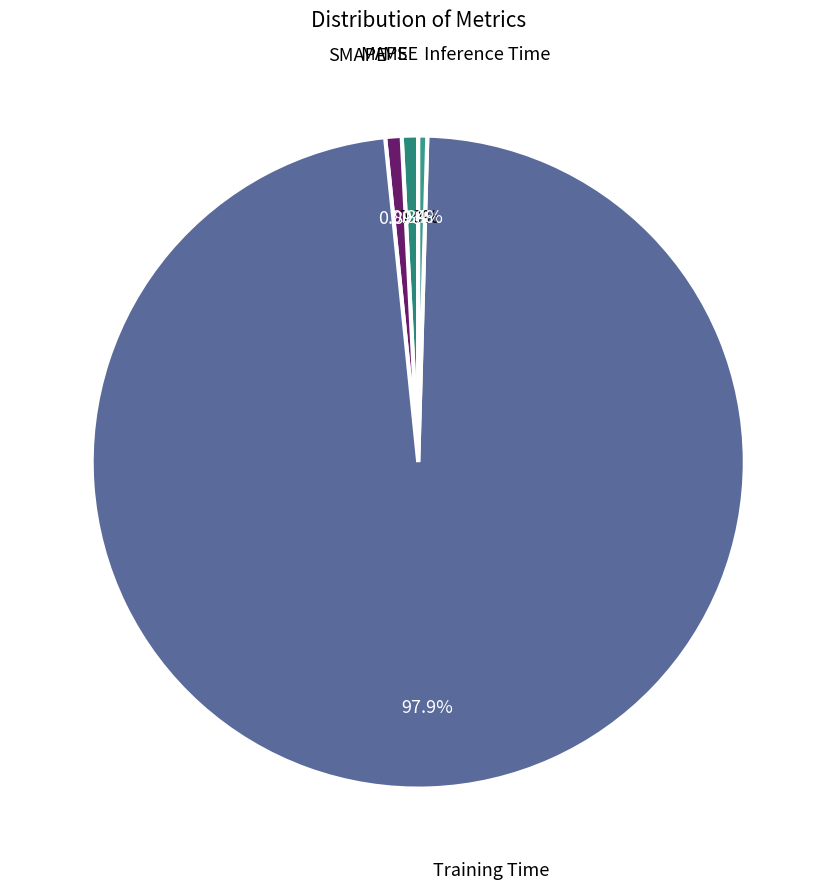

Which slice is the largest?

Training Time